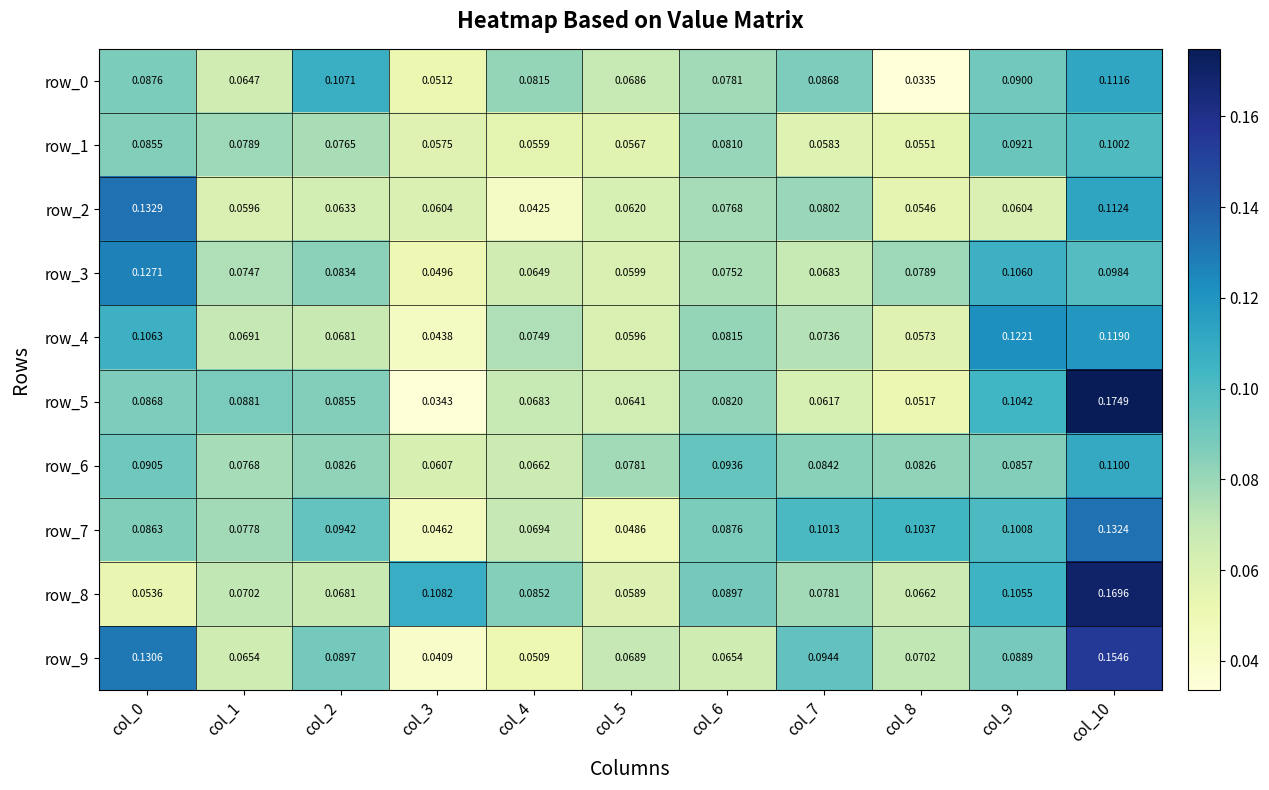

How many data points does each series have?

11